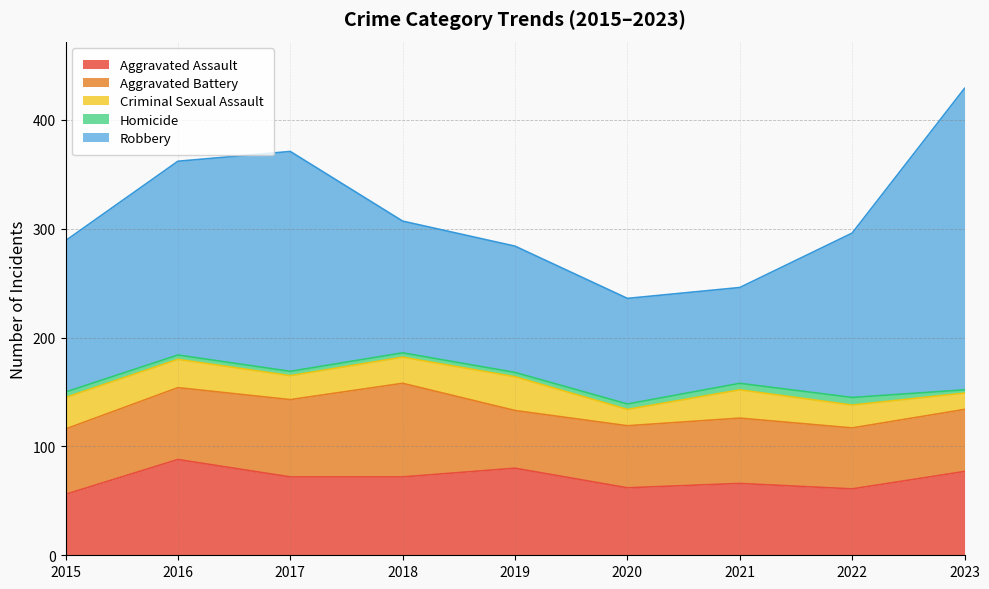

What is the value of the Robbery point at the 4th from the left?

121